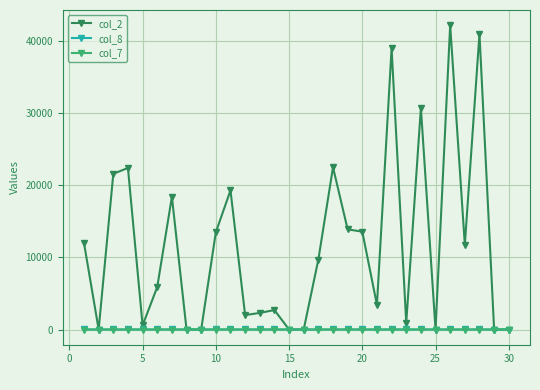

True or false: col_7 has more than 0 interior local peaks.

True